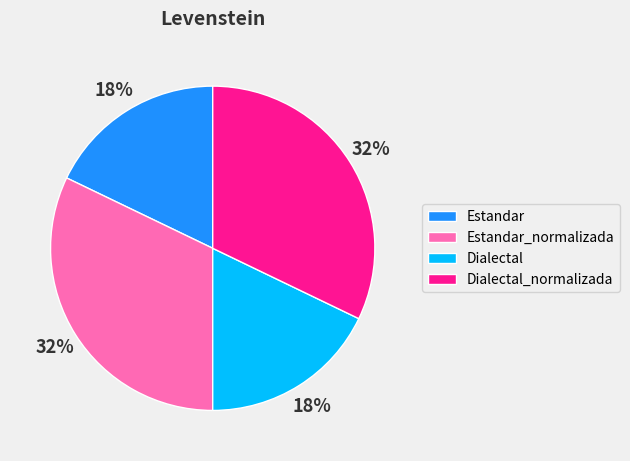

Is there any slice that represents more than half of the pie?

No